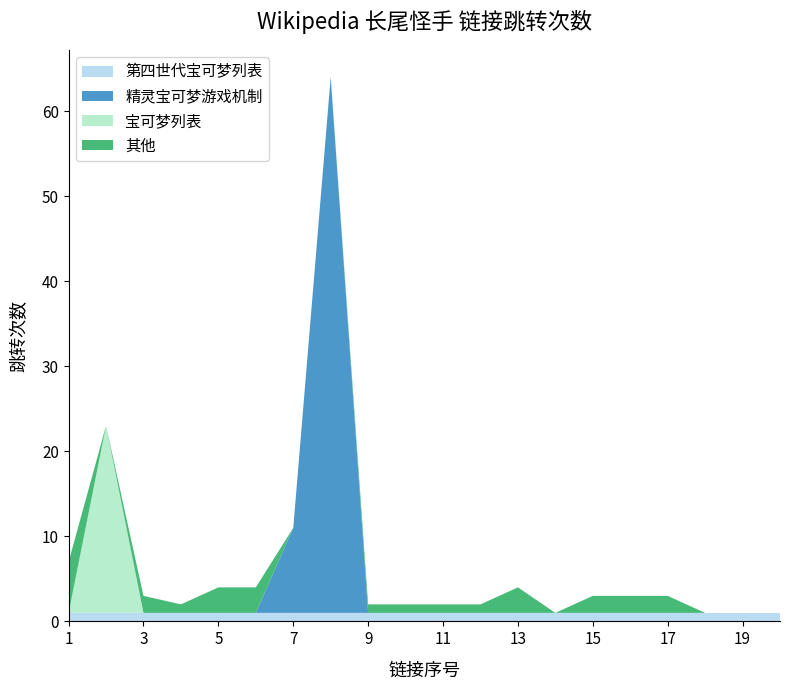

Reading left to right, list all the values displayed in this chart.

第四世代宝可梦列表: 1	1	1	1	1	1	1	1	1	1	1	1	1	1	1	1	1	1	1	1
精灵宝可梦游戏机制: 0	0	0	0	0	0	10	63	0	0	0	0	0	0	0	0	0	0	0	0
宝可梦列表: 0	22	0	0	0	0	0	0	0	0	0	0	0	0	0	0	0	0	0	0
其他: 6	0	2	1	3	3	0	0	1	1	1	1	3	0	2	2	2	0	0	0